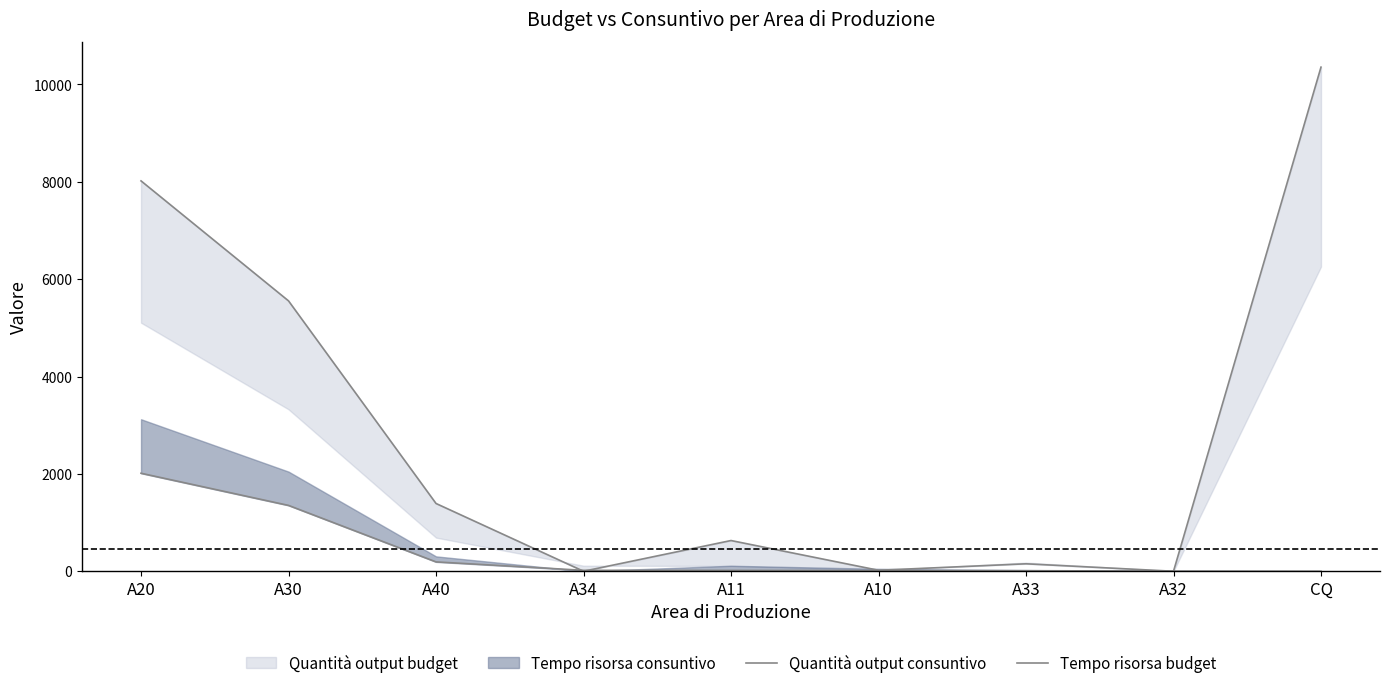

True or false: Tempo risorsa budget has a value of 250.6 at A40.

False